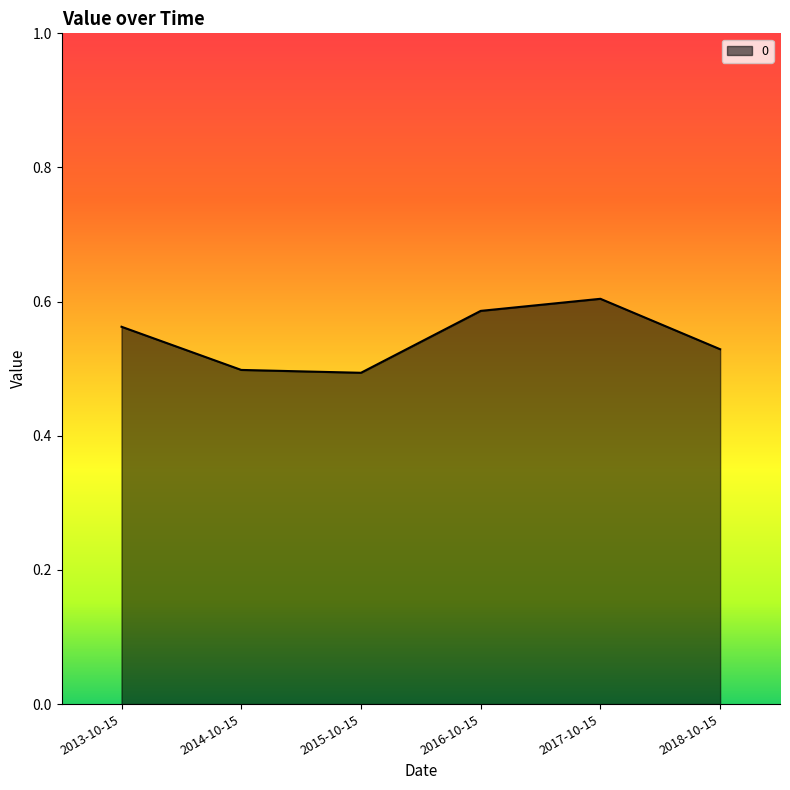

What is the sum of the values at 2018-10-15 and 2014-10-15?

1.0